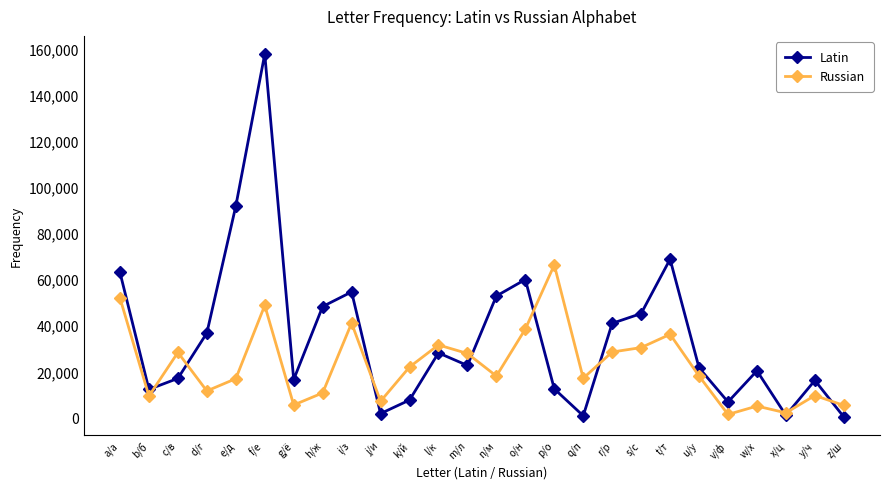

What is the minimum value for Russian?

1291